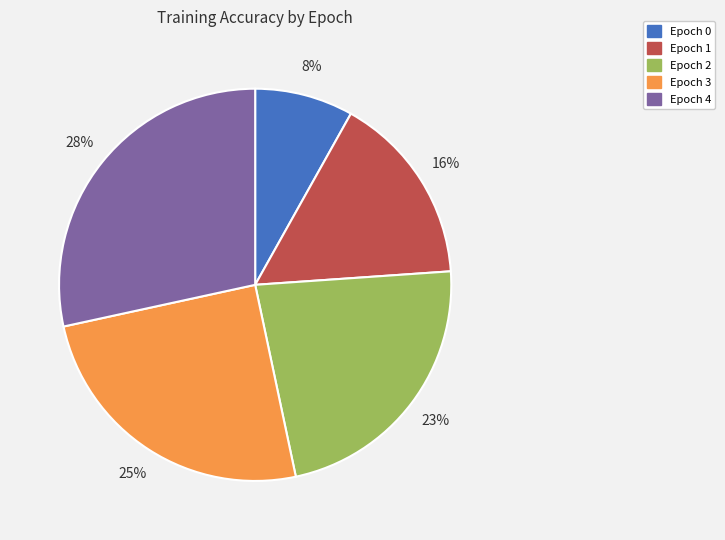

Does any single category account for the majority?

No